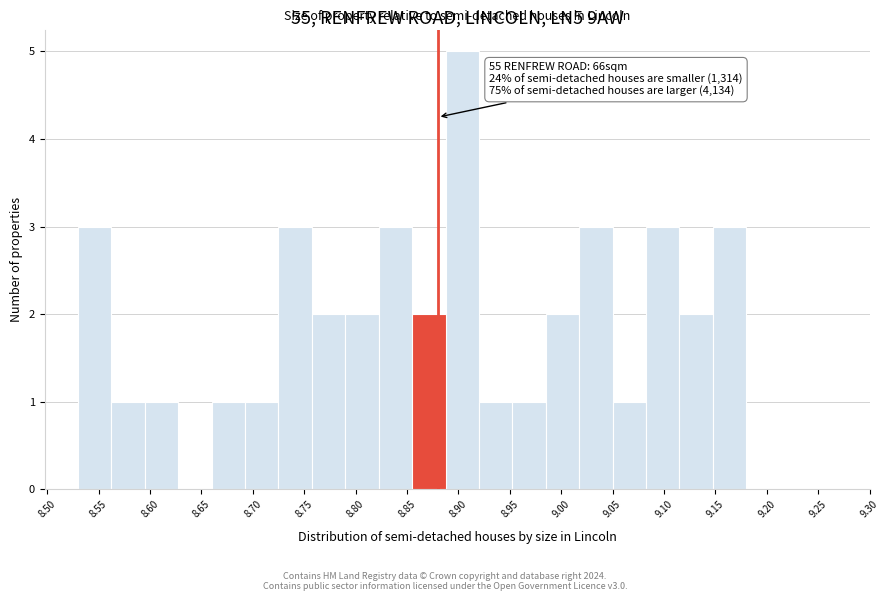

Which range on the x-axis has the tallest bar?

8.890 to 8.920